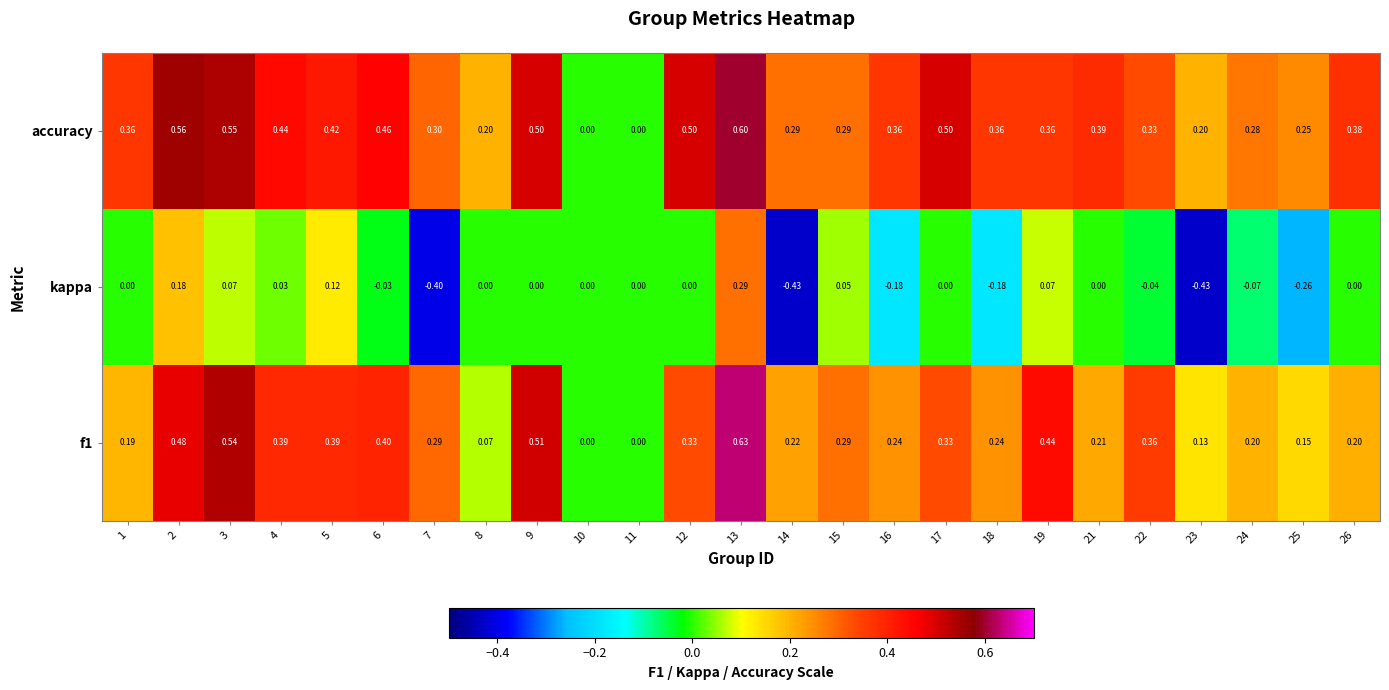

Which series has the widest spread of values?

kappa